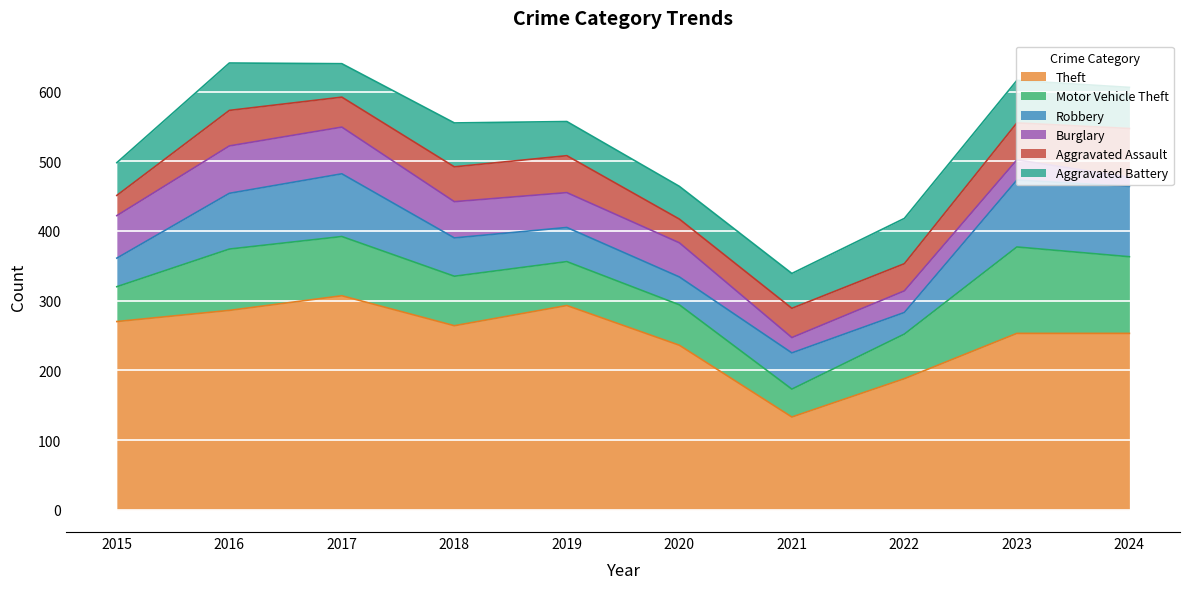

What is the maximum value shown in the chart?

307